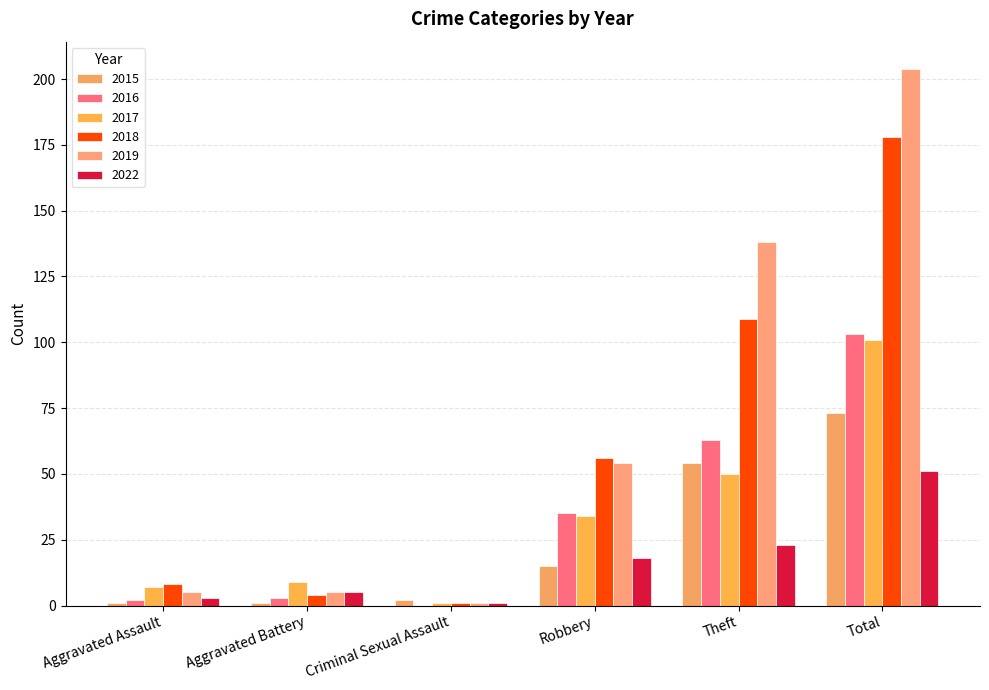

What is the total value across all series at Criminal Sexual Assault?

6